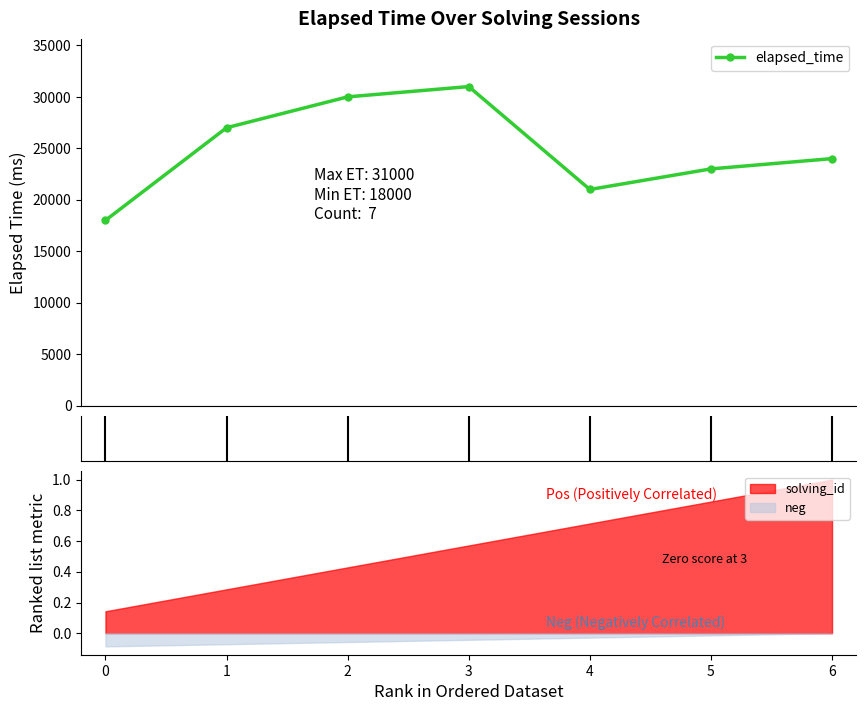

How many values are below 24000?

3